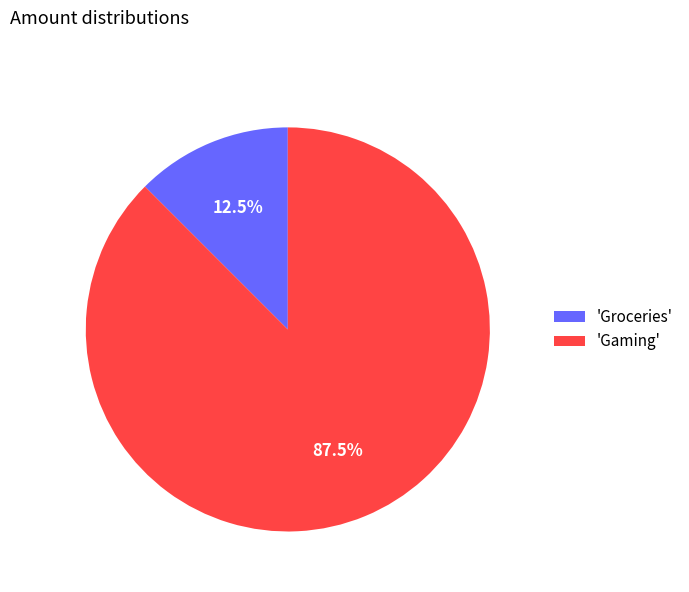

What is the total percentage of 'Groceries' and 'Gaming'?

100.0%